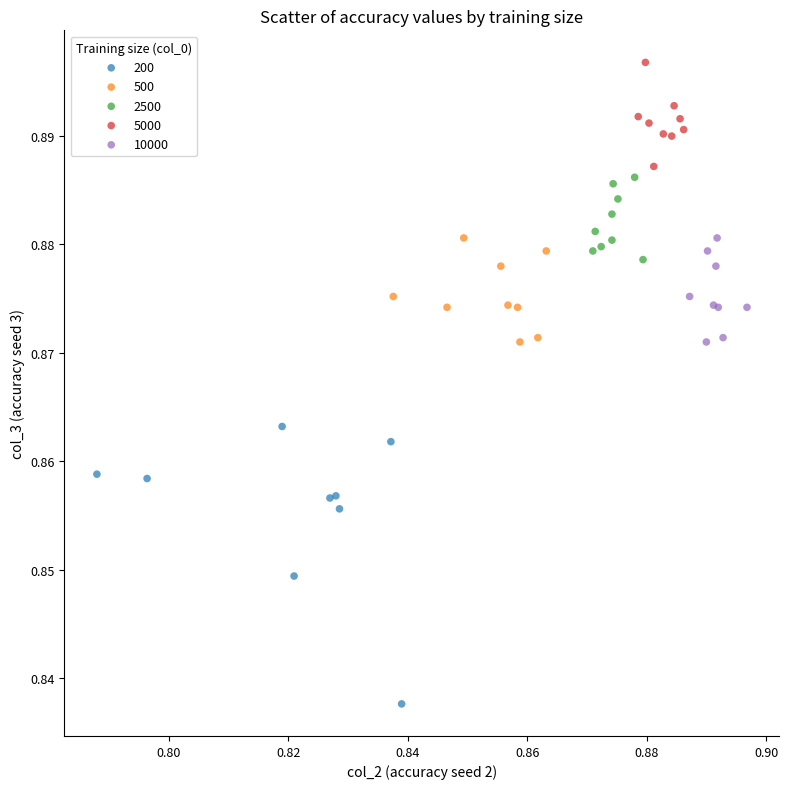

Which series has the widest spread of Y values?

200